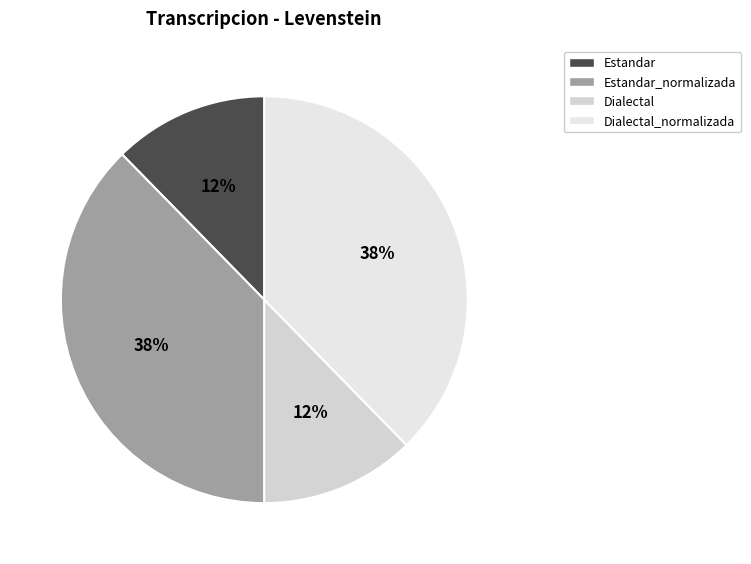

How many slices are in this pie chart?

4